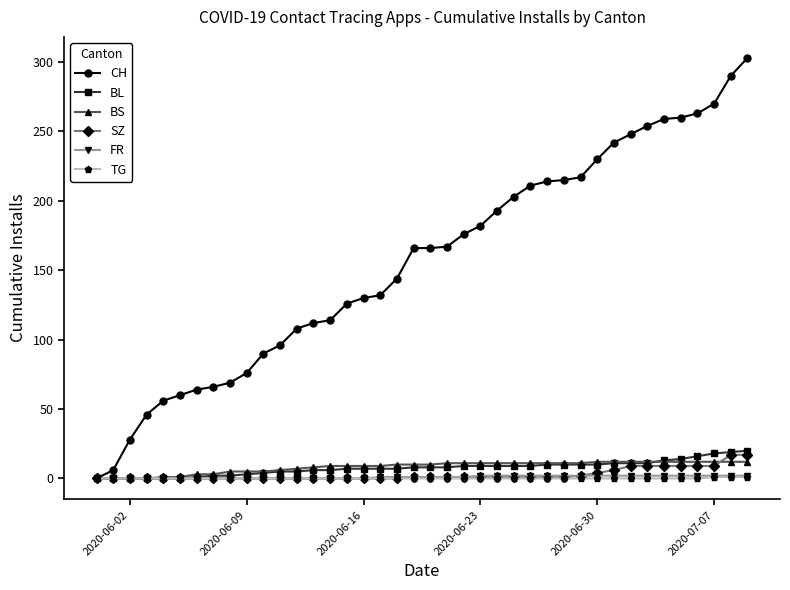

Which series has the largest total across all categories?

CH